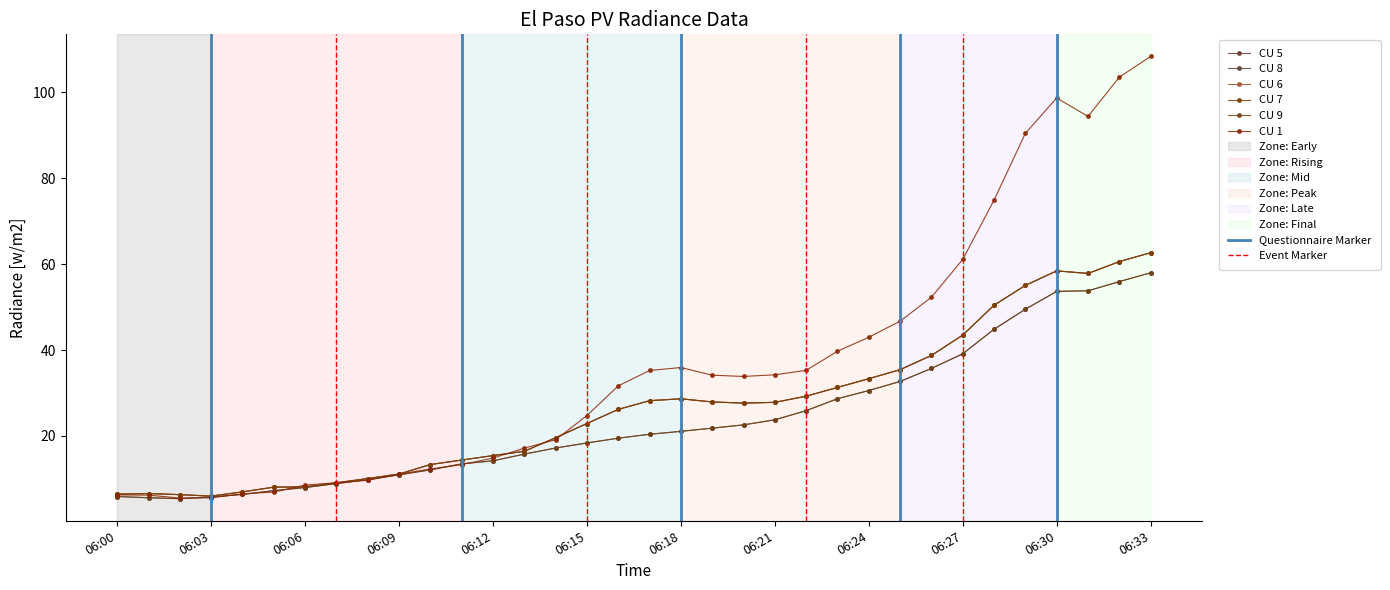

Rank the series at 06:24 from lowest to highest value.

CU 8, CU 9, CU 5, CU 6, CU 7, CU 1